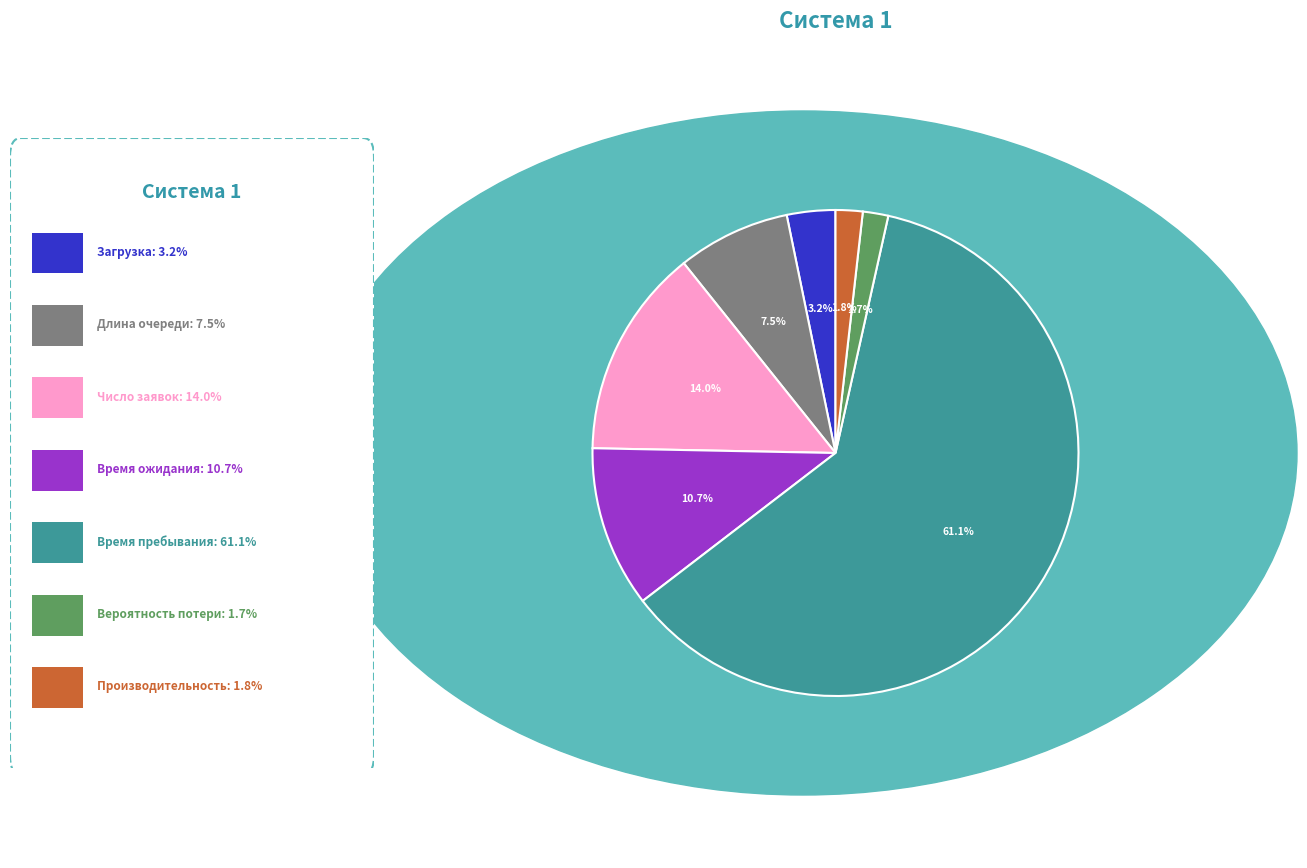

Is there a majority slice in this chart?

Yes